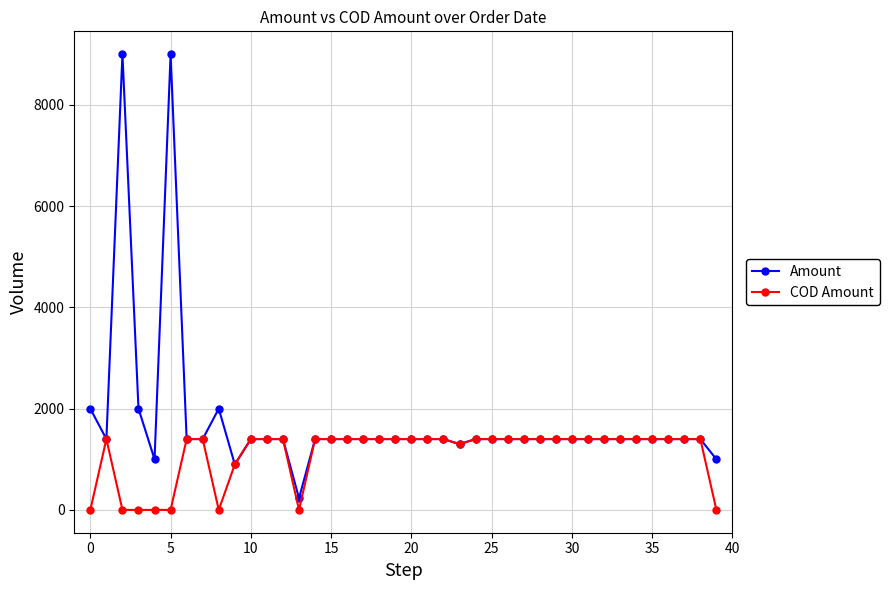

What is the maximum value shown in the chart?

9000